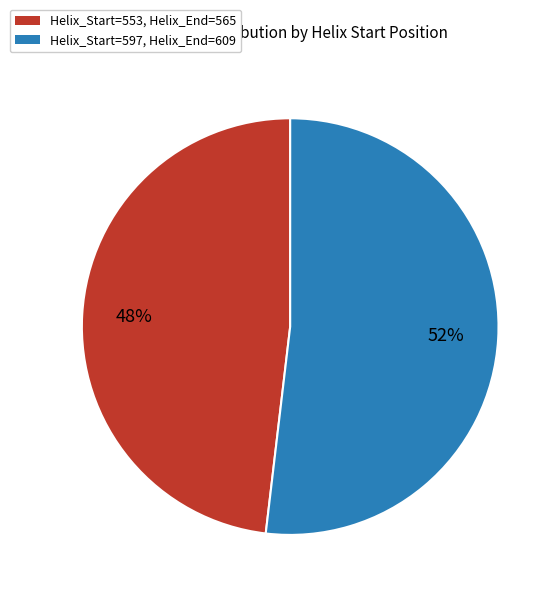

To the nearest percent, what is the average slice percentage?

50%